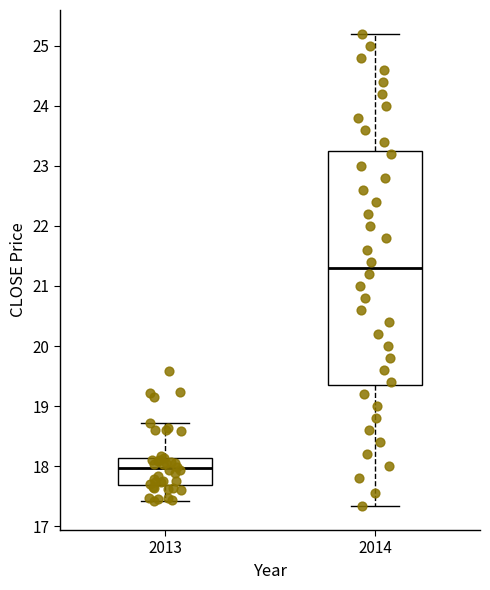

Reading left to right, transcribe this box plot: for each box, give where its median line is, the range the box spans, and where its two whiskers end, as read against the y-axis. The values are not printed on the chart, so give them approximately, as read against the axis.

2013: median 18.0, box 17.7 to 18.1, whiskers 17.4 to 18.7
2014: median 21.3, box 19.4 to 23.3, whiskers 17.3 to 25.2